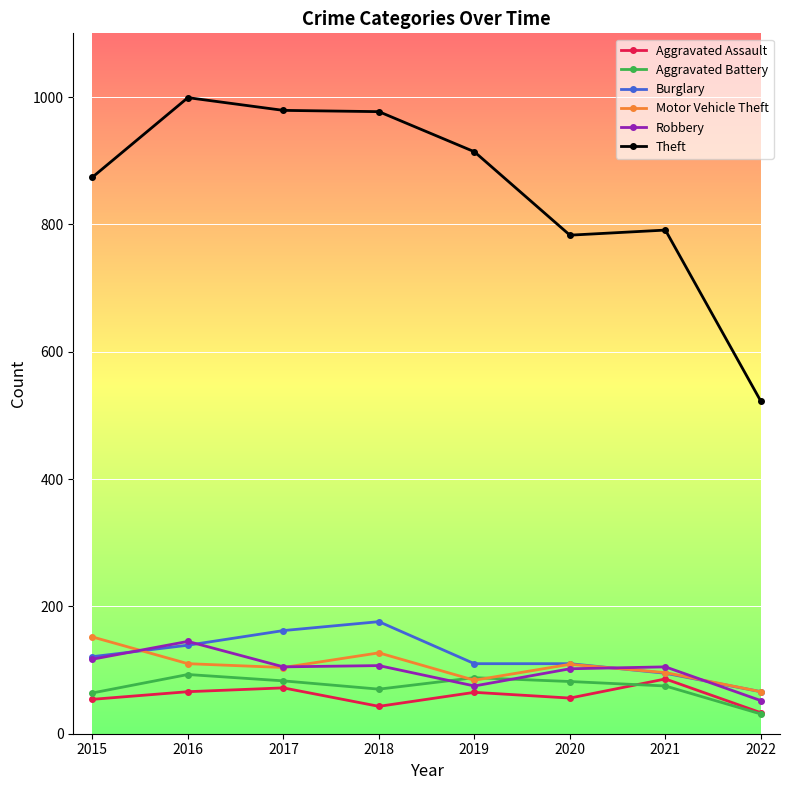

What is the spread (max minus min) of values at 2015?

820